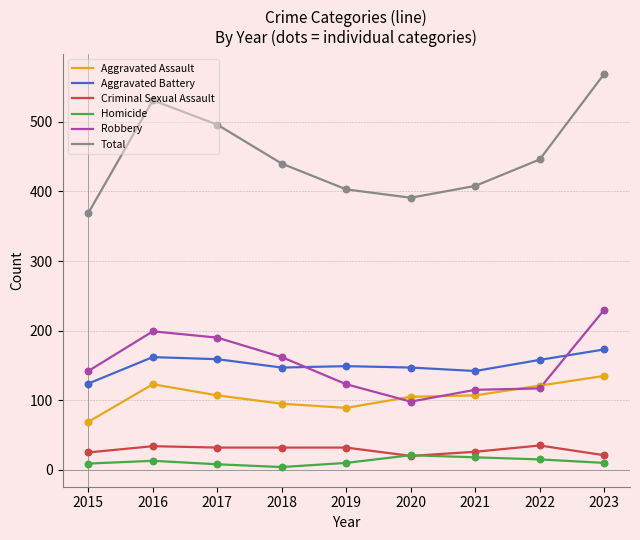

What is the spread (max minus min) of values at 2016?

518